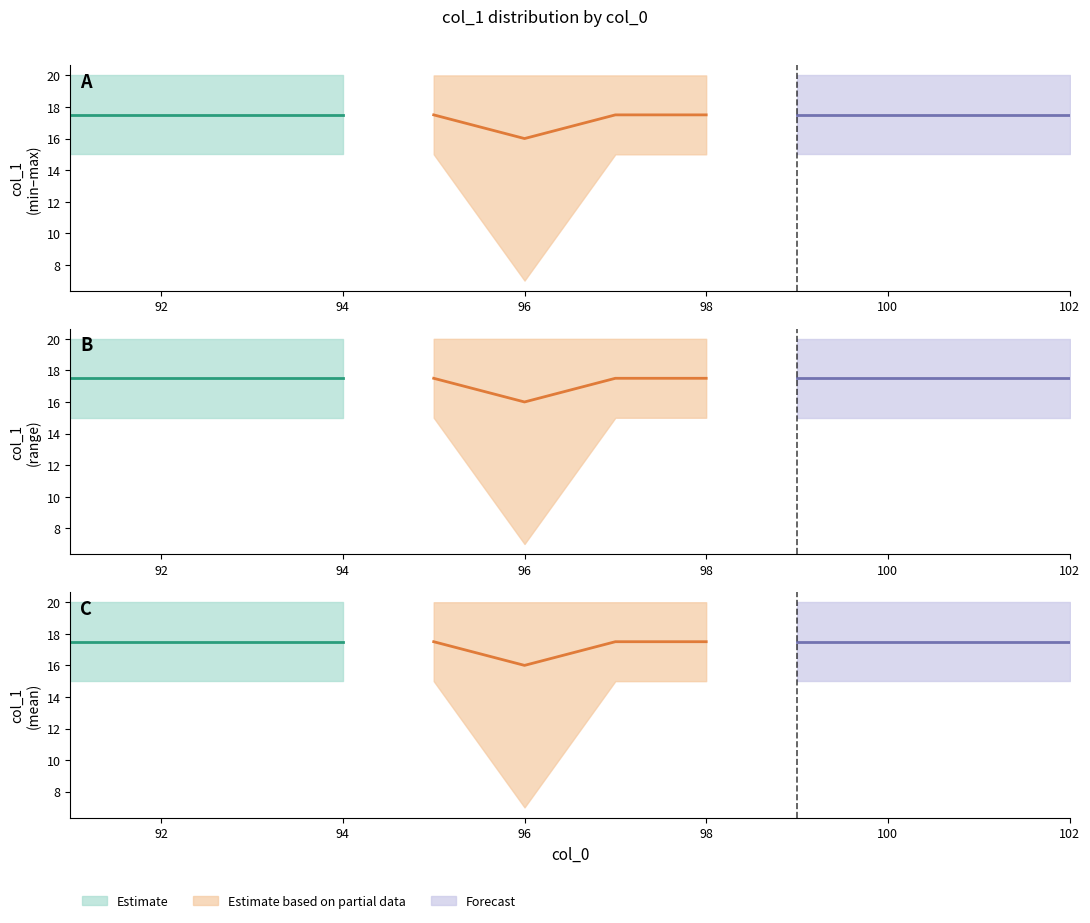

At which label does mean_col1 reach its minimum?

96